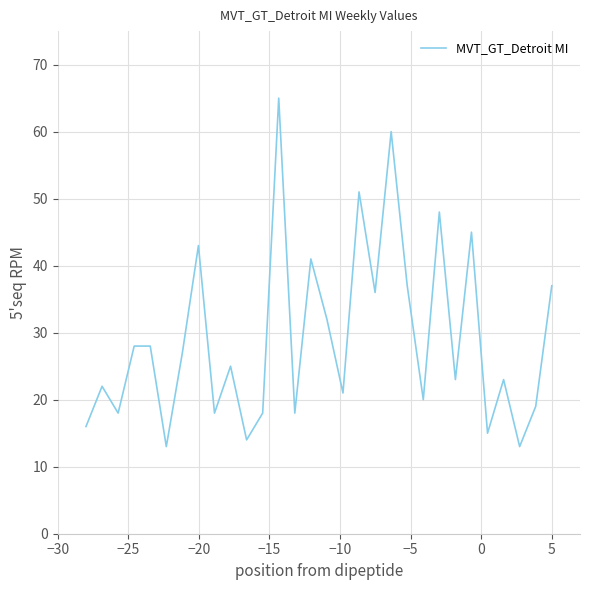

What is the difference between the maximum and minimum values?

52